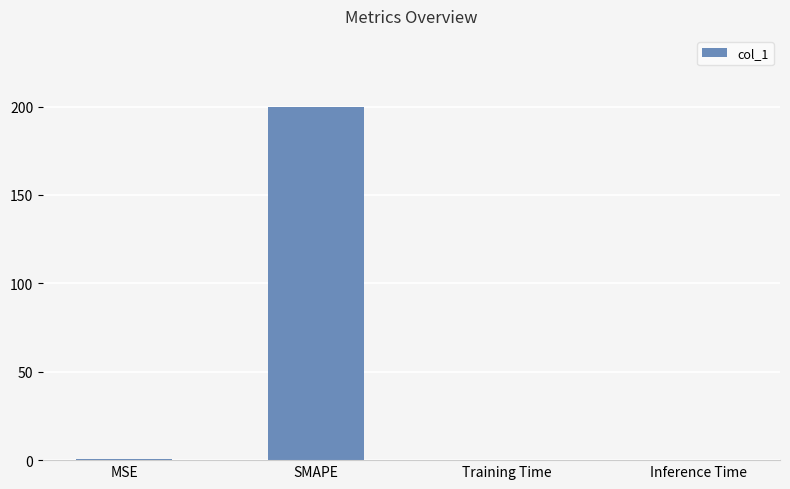

What is the greatest value displayed?

200.0